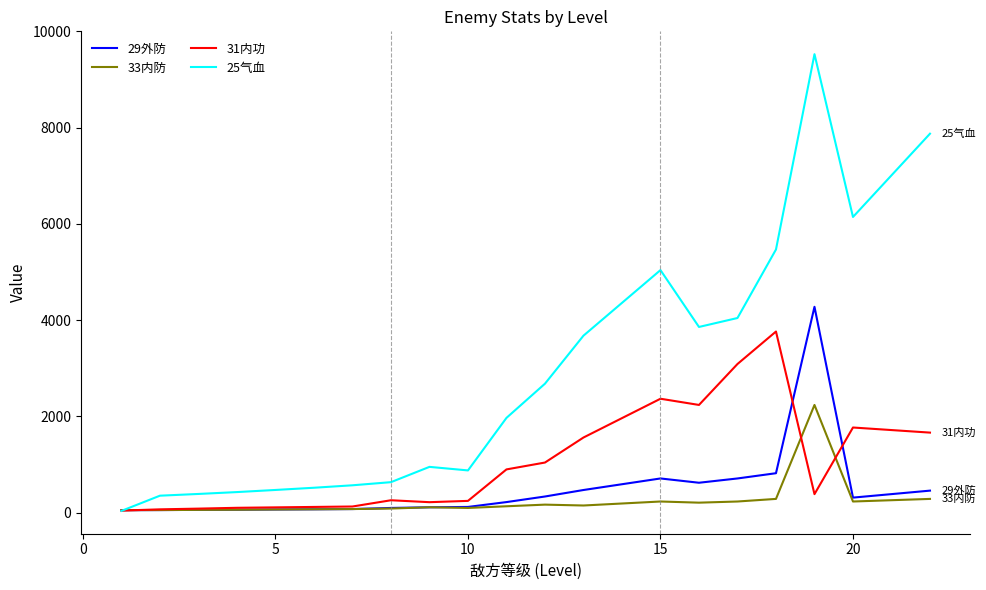

What is the maximum value shown in the chart?

9528